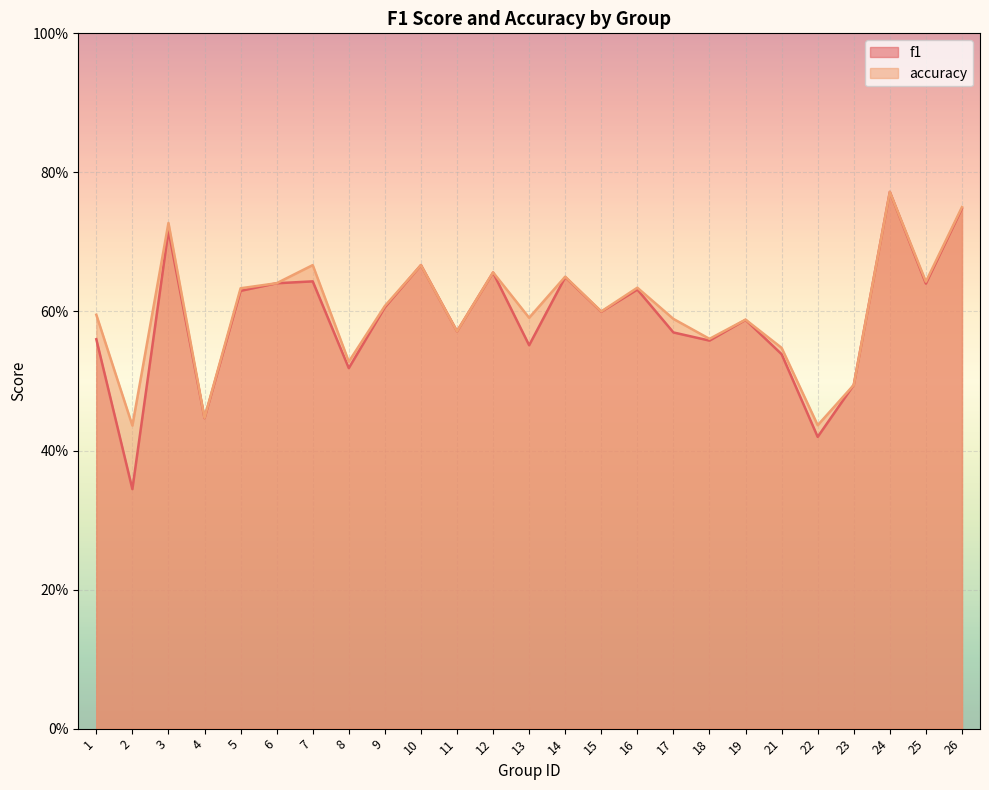

How many times do f1 and accuracy cross each other?

1